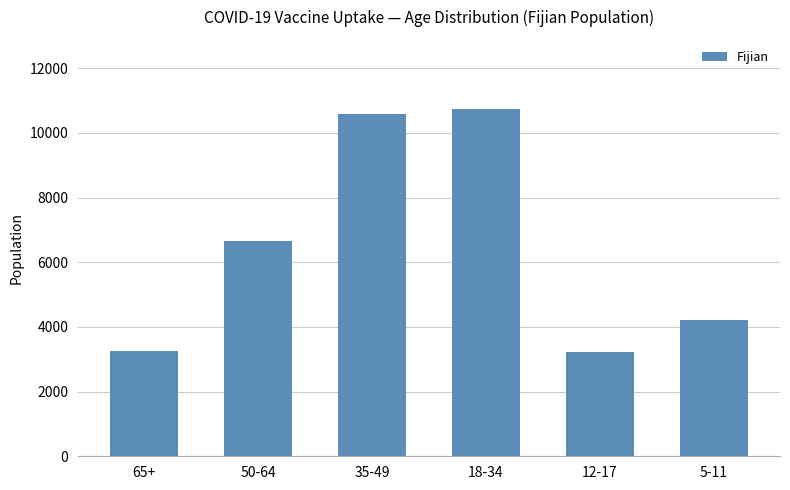

What is the difference between the values at 65+ and 50-64?

3402